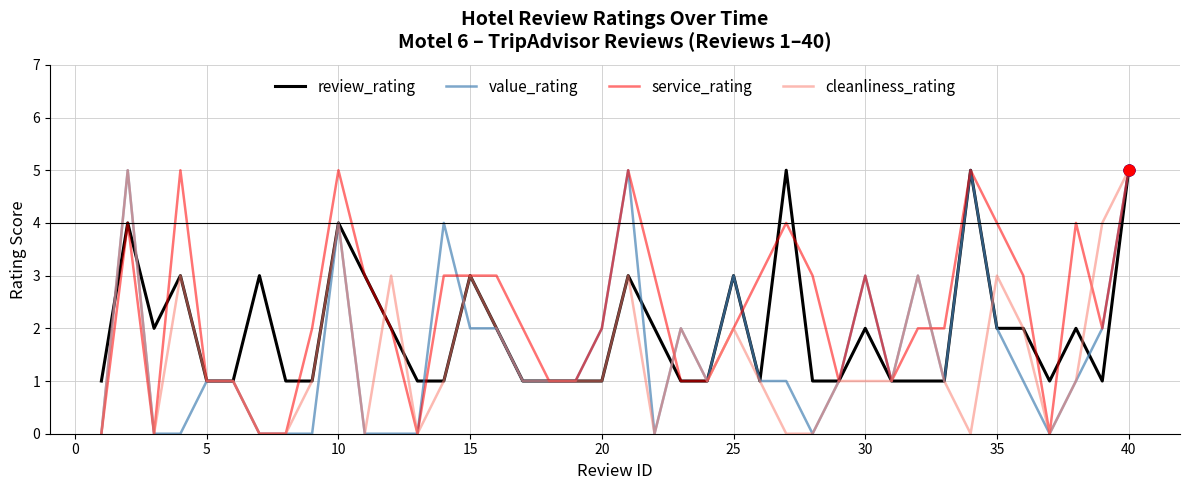

What is the greatest value displayed?

5